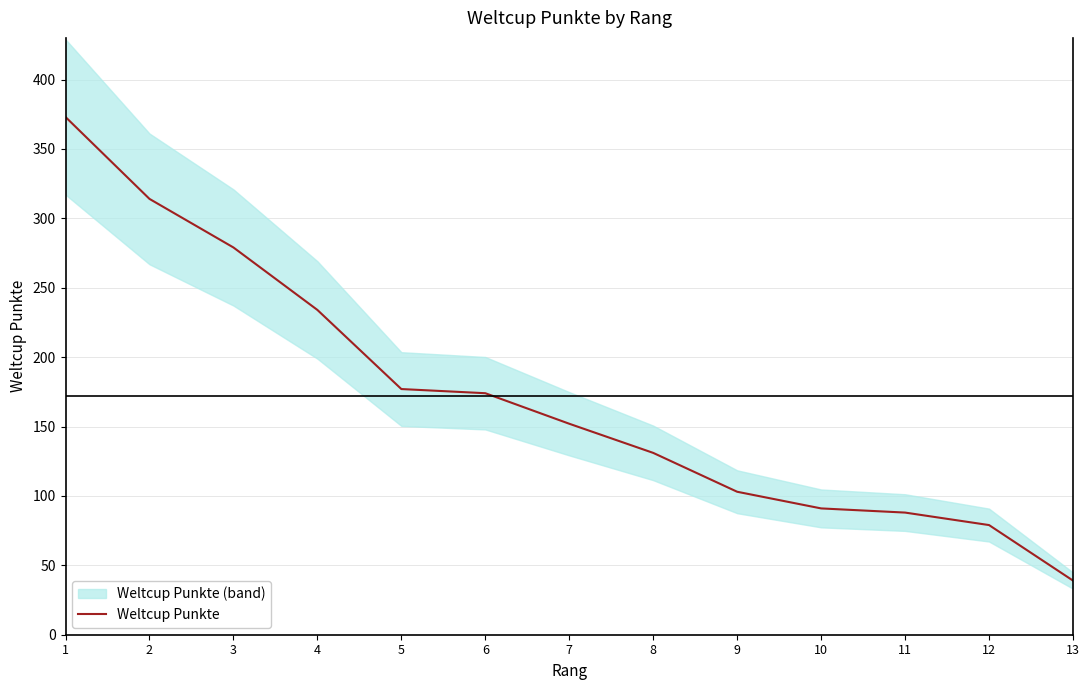

What is the approximate value at 5, to the nearest 5?

175